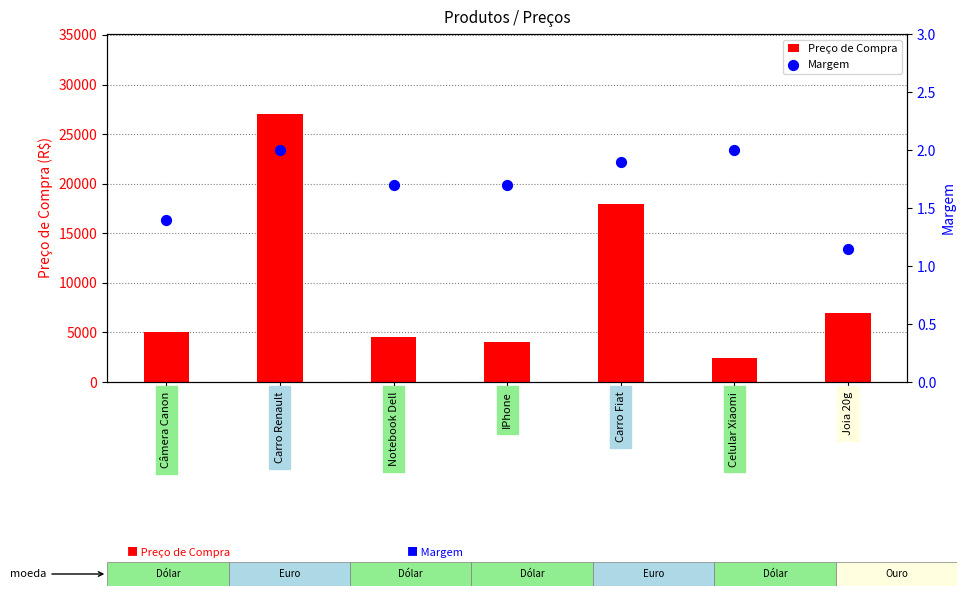

Which series has the largest total across all categories?

Preço de Compra